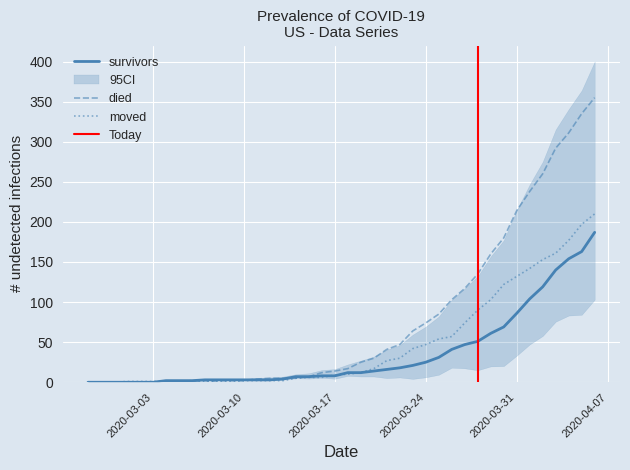

What is the difference between the highest and lowest values at 2020-03-24?

49